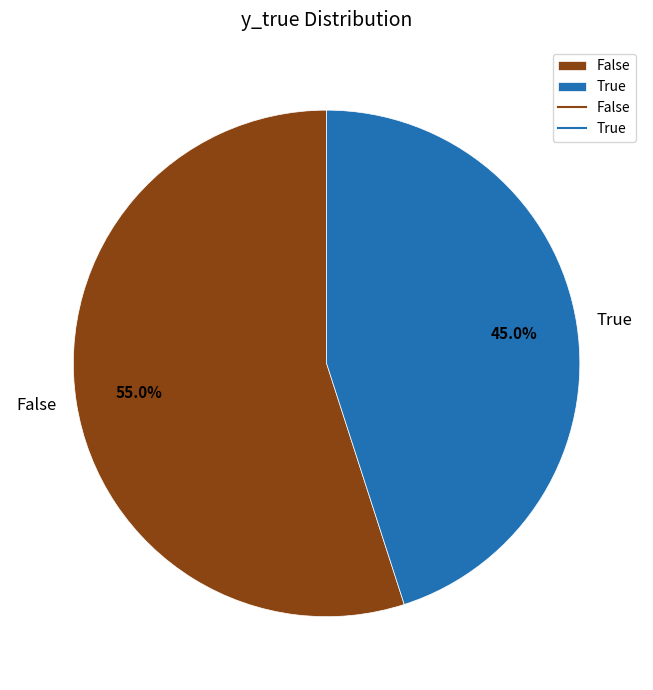

How many slices are in this pie chart?

2